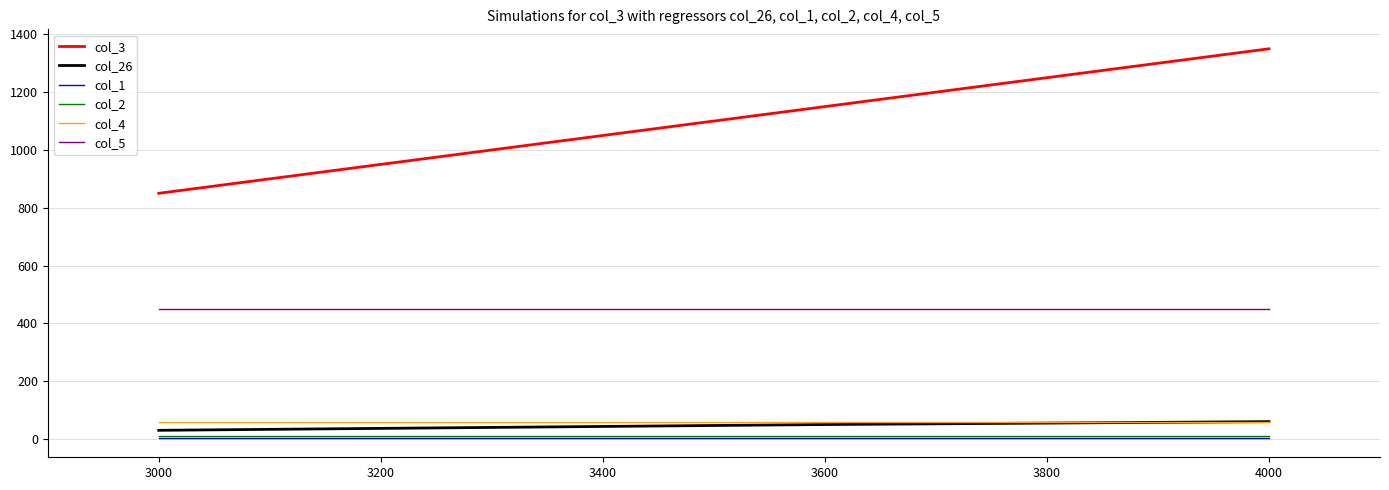

True or false: col_5 has a value of 450 at 4000.

True